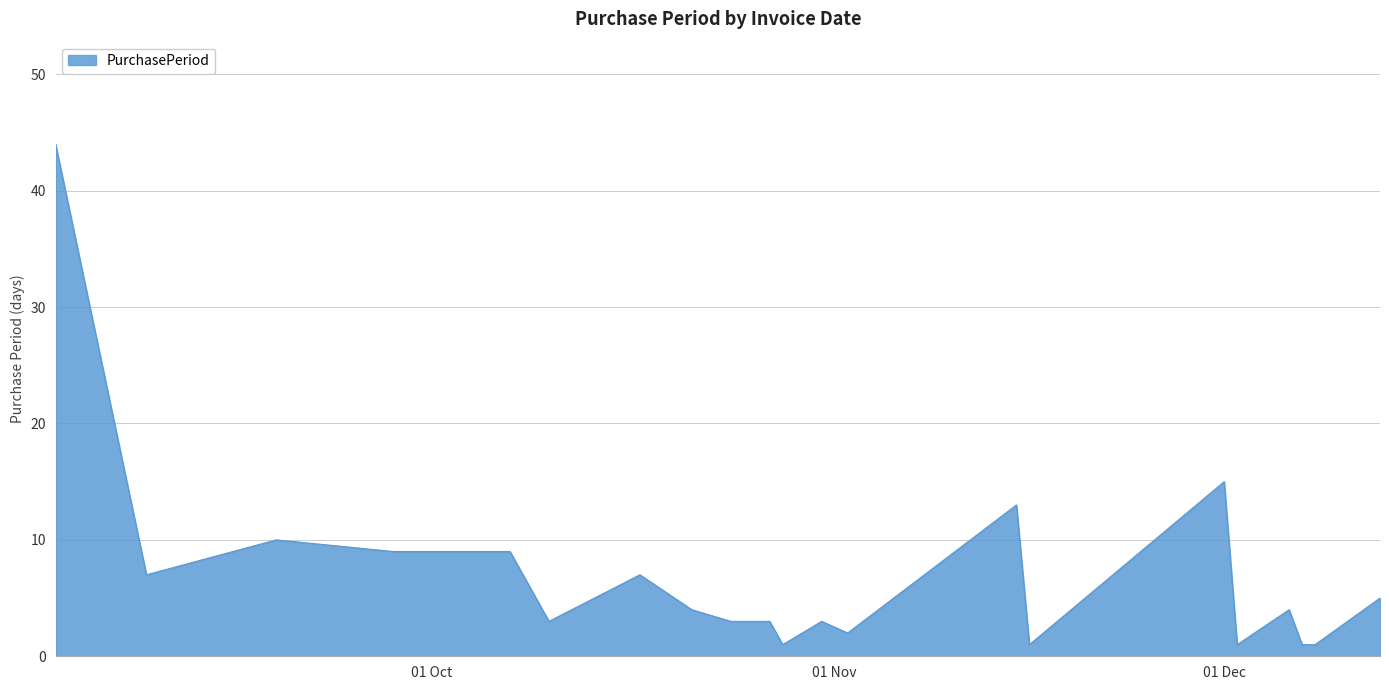

What is the maximum value shown in the chart?

44